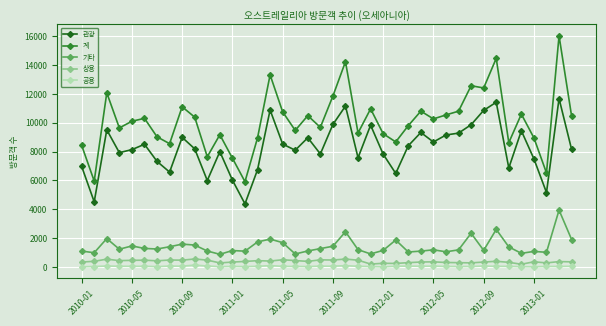

Which series has the largest total across all categories?

계